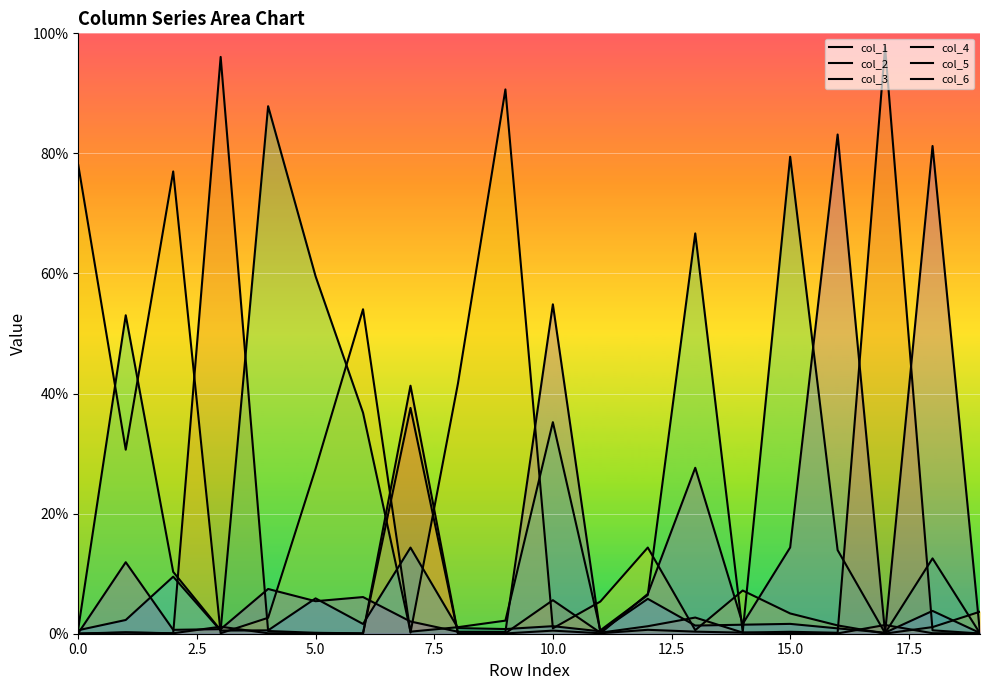

Which series ends up on top after the final intersection of col_4 and col_2?

col_4